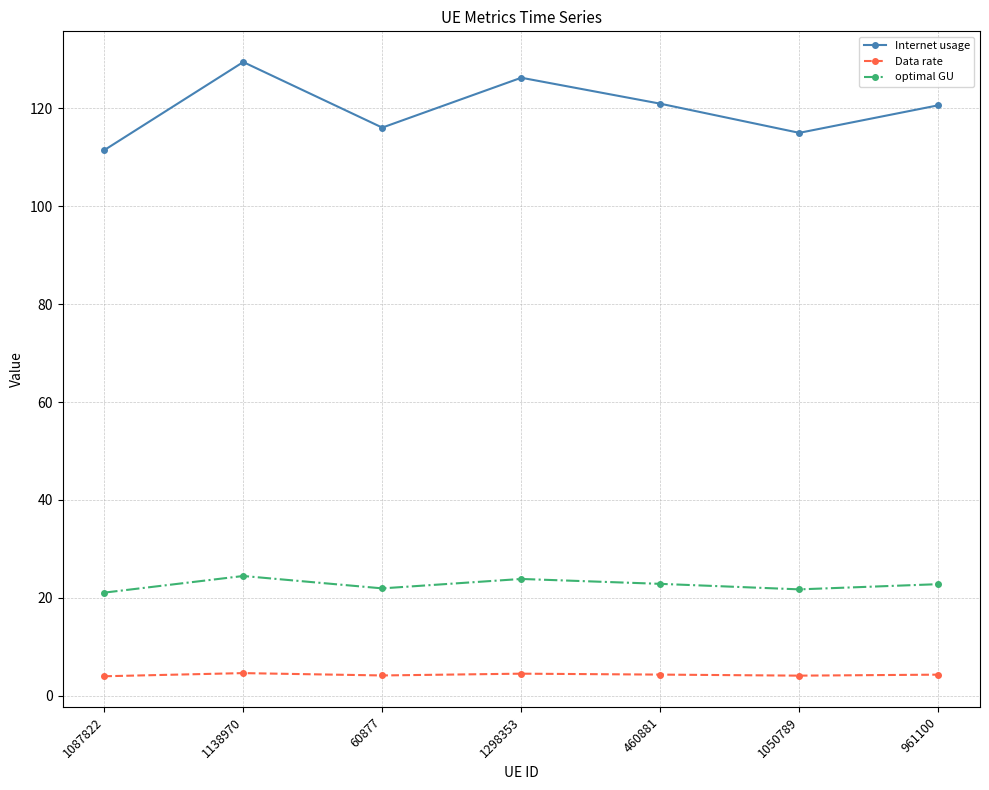

Between 1087822 and 1138970, which series saw the biggest shift?

Internet usage